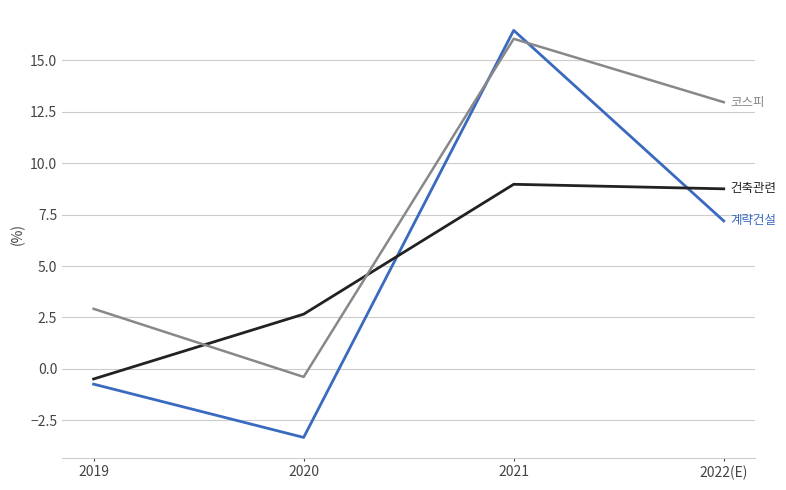

What is the minimum value shown in the chart?

-3.3